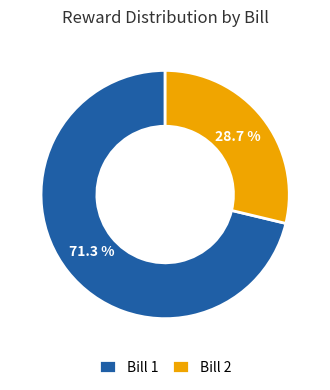

Count the number of slices in the pie.

2